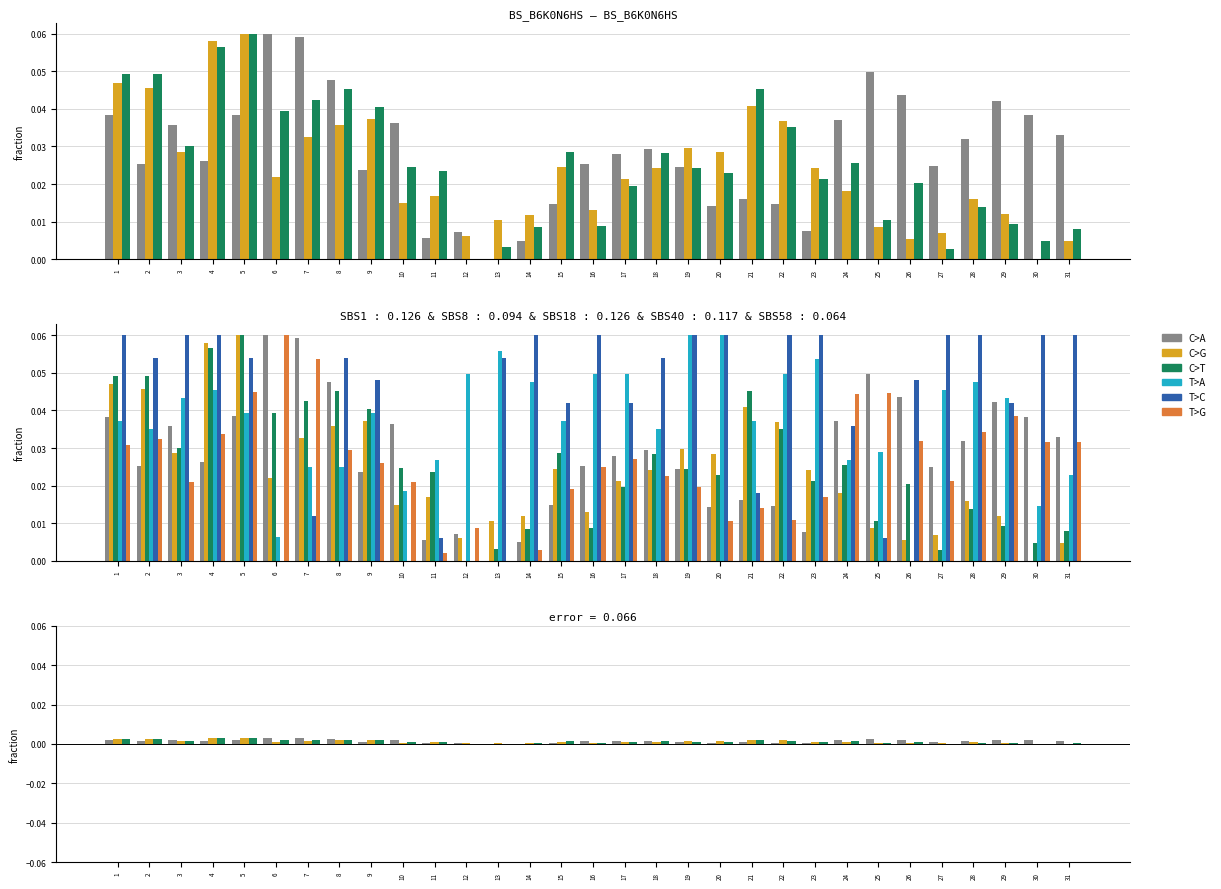

What is the maximum value shown in the chart?

0.1